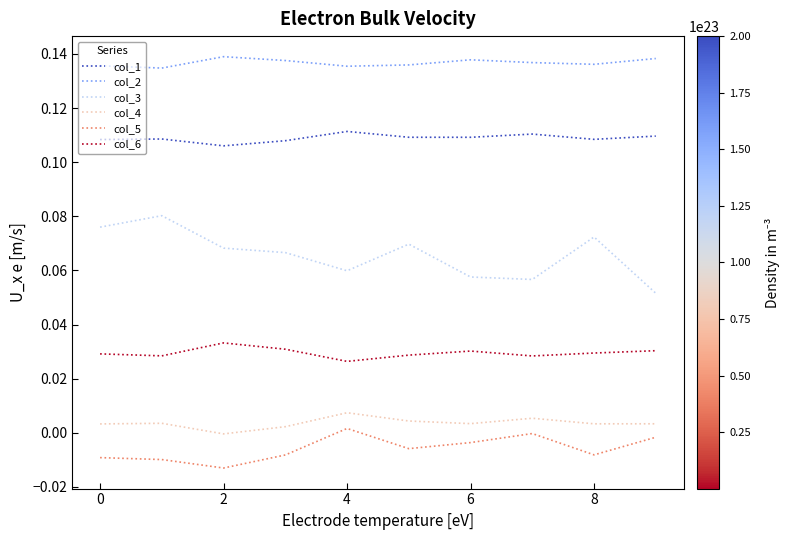

At how many categories does at least one series exceed 0?

10